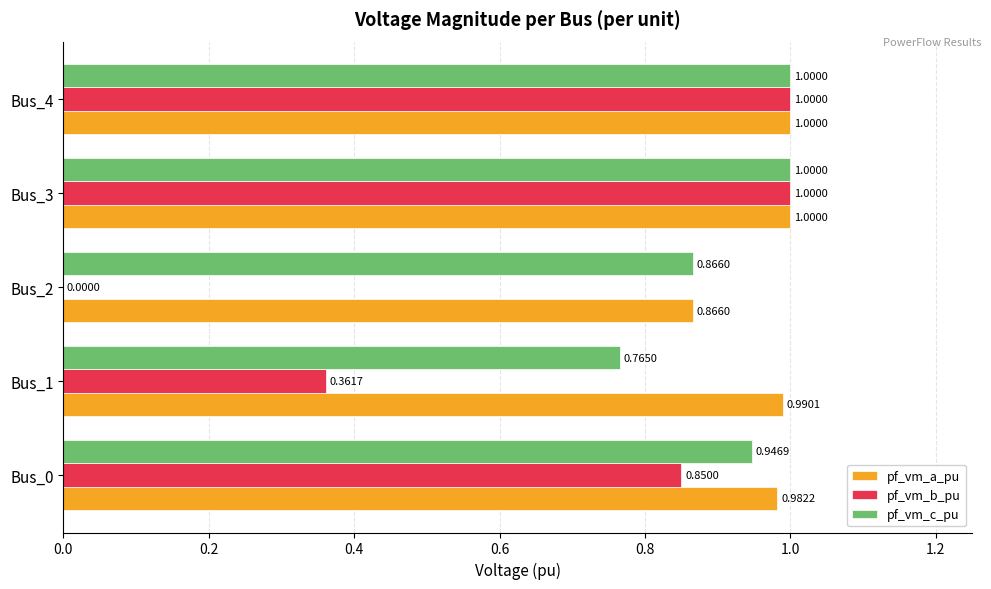

What is the sum of the pf_vm_b_pu values at Bus_3 and Bus_4?

2.0